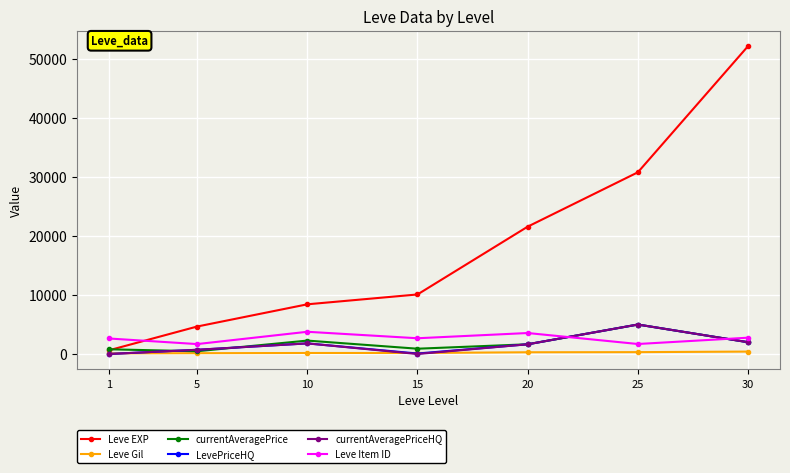

True or false: Leve Gil and Leve EXP cross at least once.

False